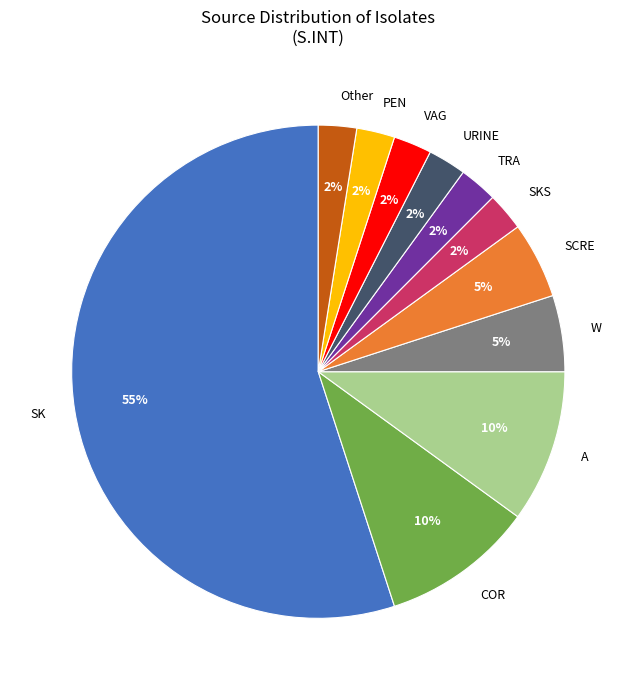

Is there any slice that represents more than half of the pie?

Yes